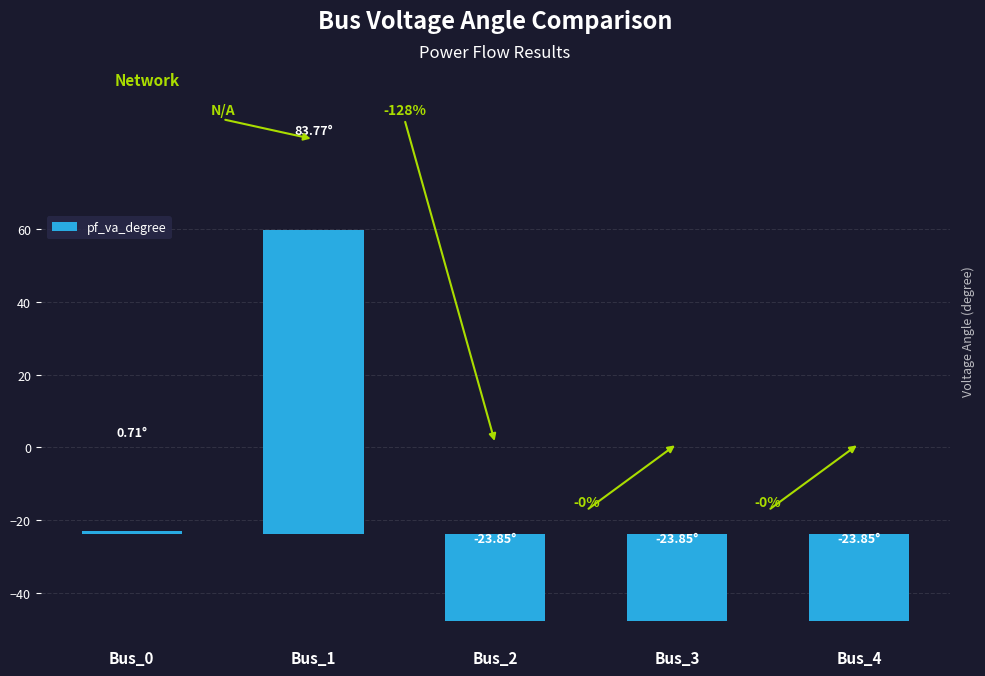

What is the value of the 3rd bar from the left?

-23.8